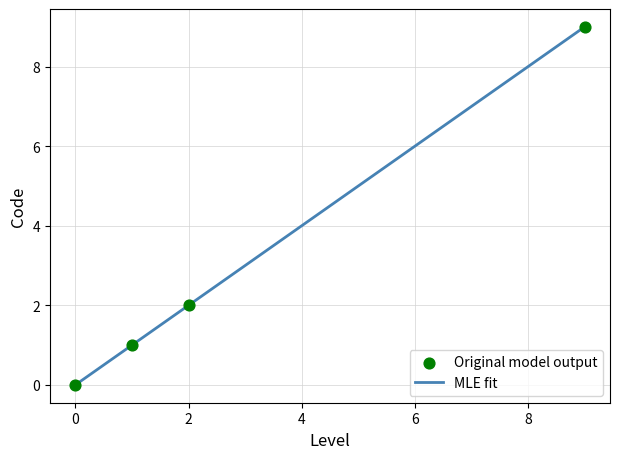

Which has a higher value, 1 or 0?

1